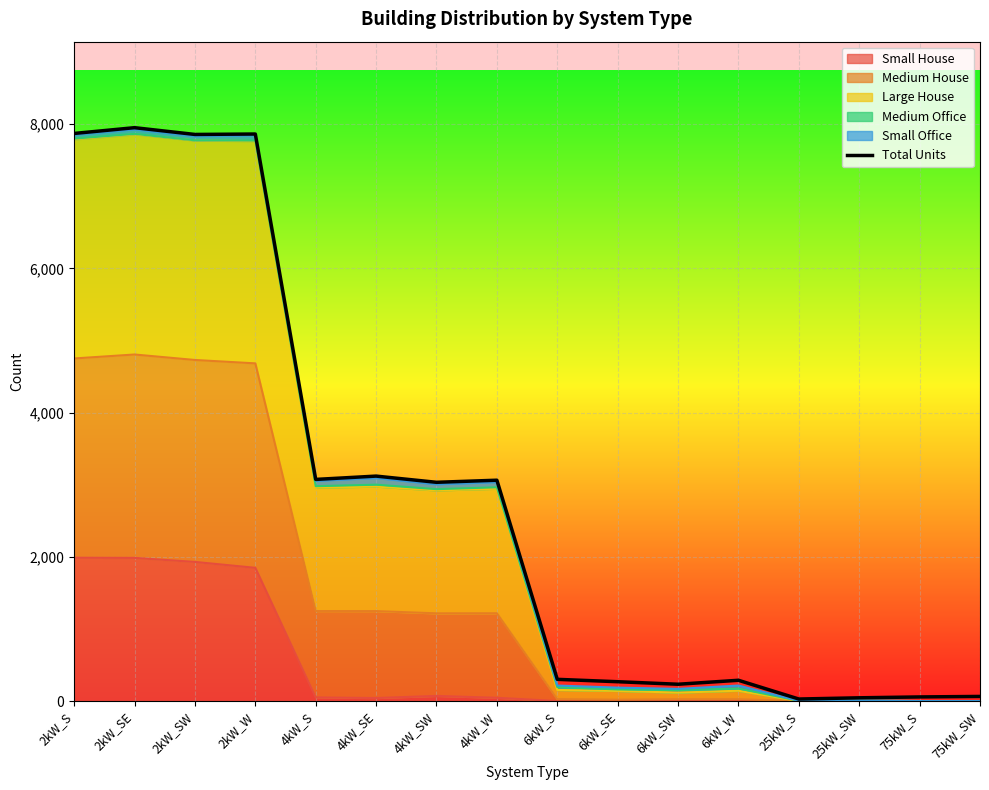

How many values are below 3033?

8